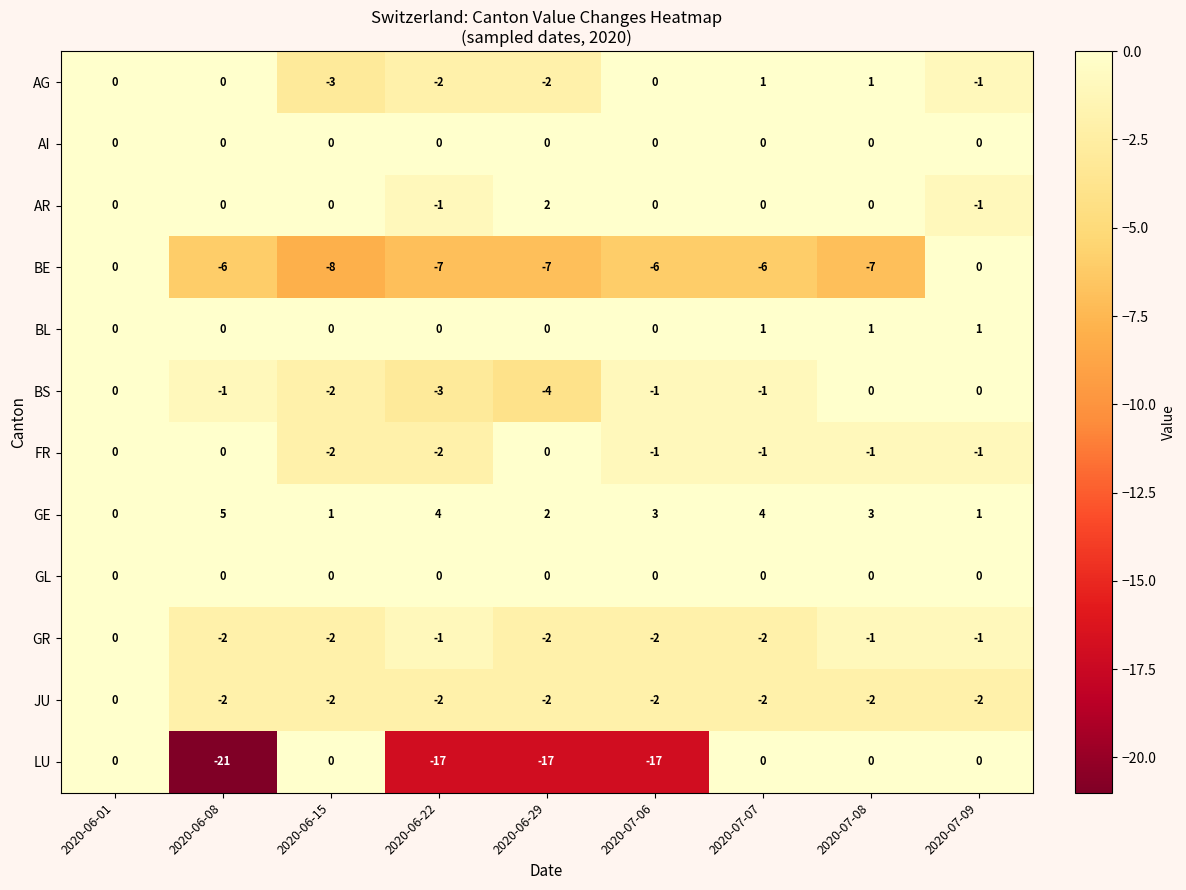

What is the minimum value shown in the chart?

-21